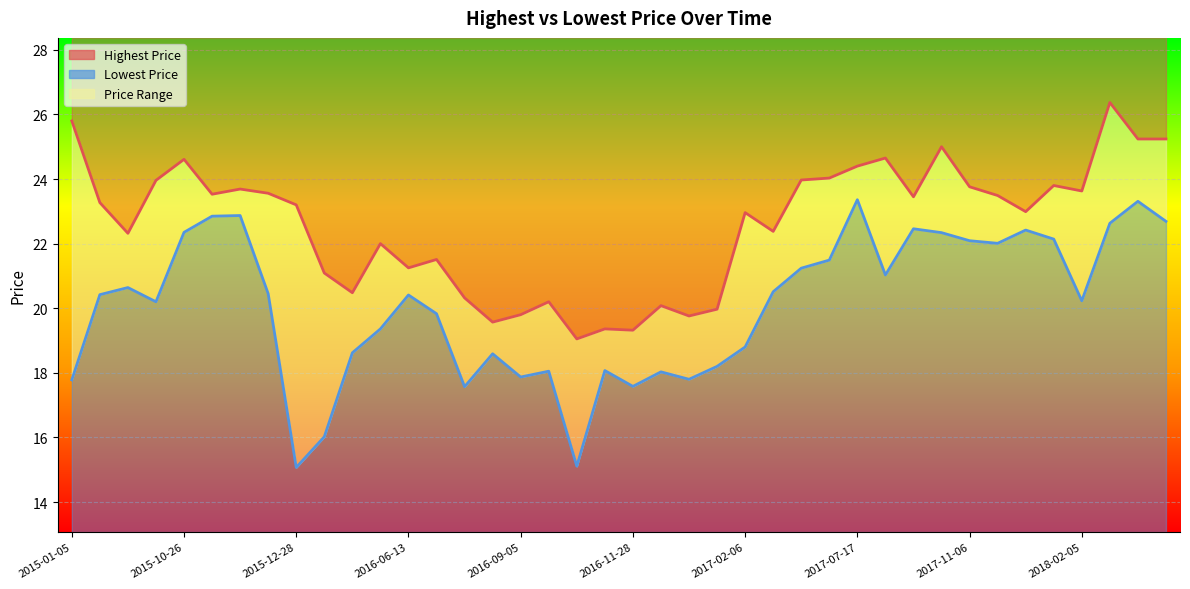

What is the average value of the Lowest Price (line) series?

20.1